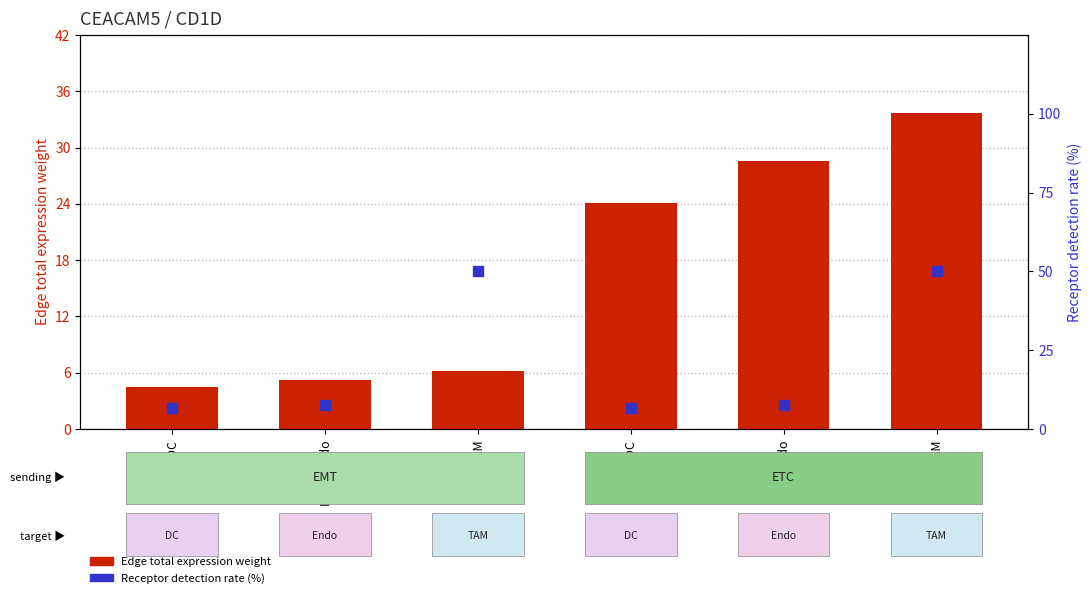

Which series contains the highest Y value?

Receptor detection rate (%)